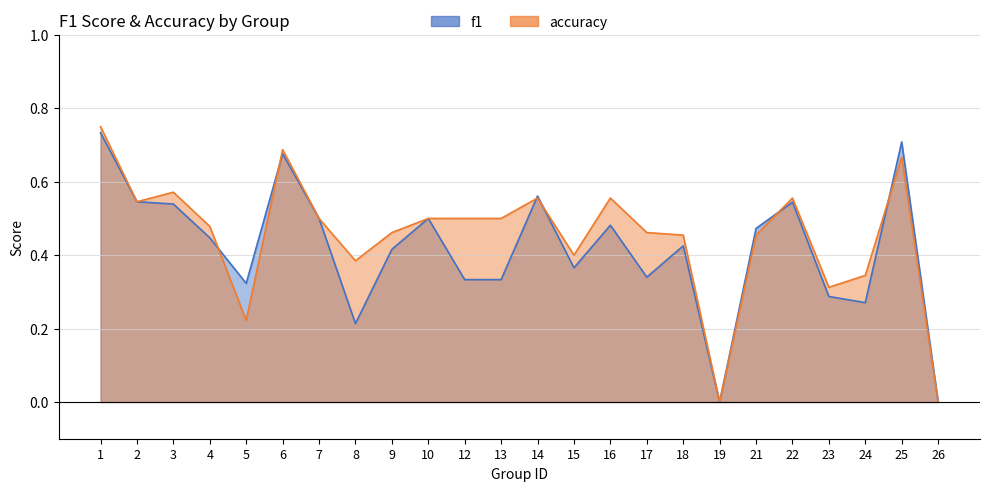

Which series ends up on top after the final intersection of f1 and accuracy?

f1